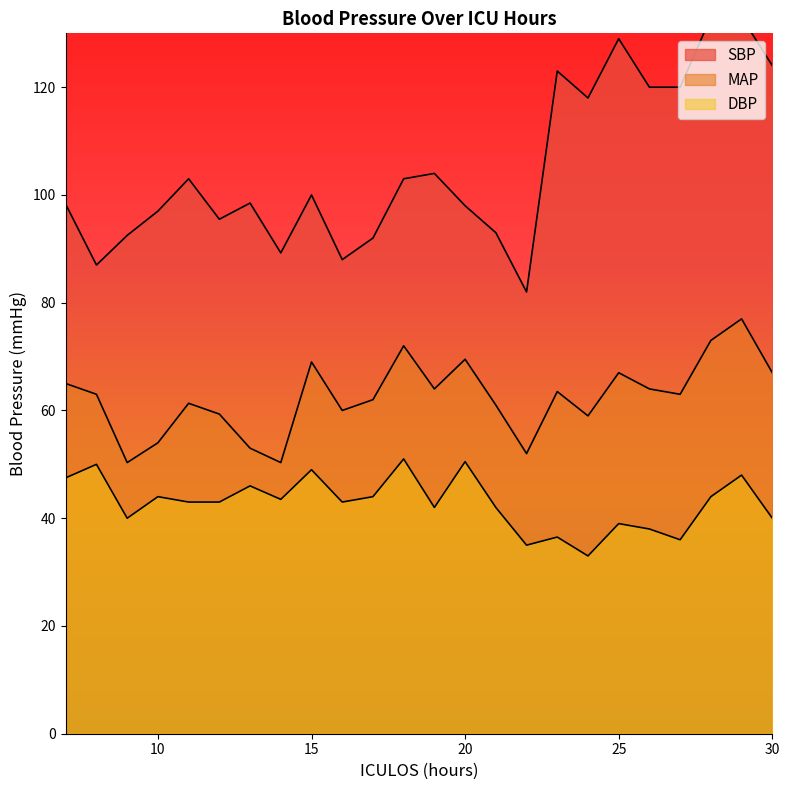

Which label corresponds to the largest value in the chart?

28